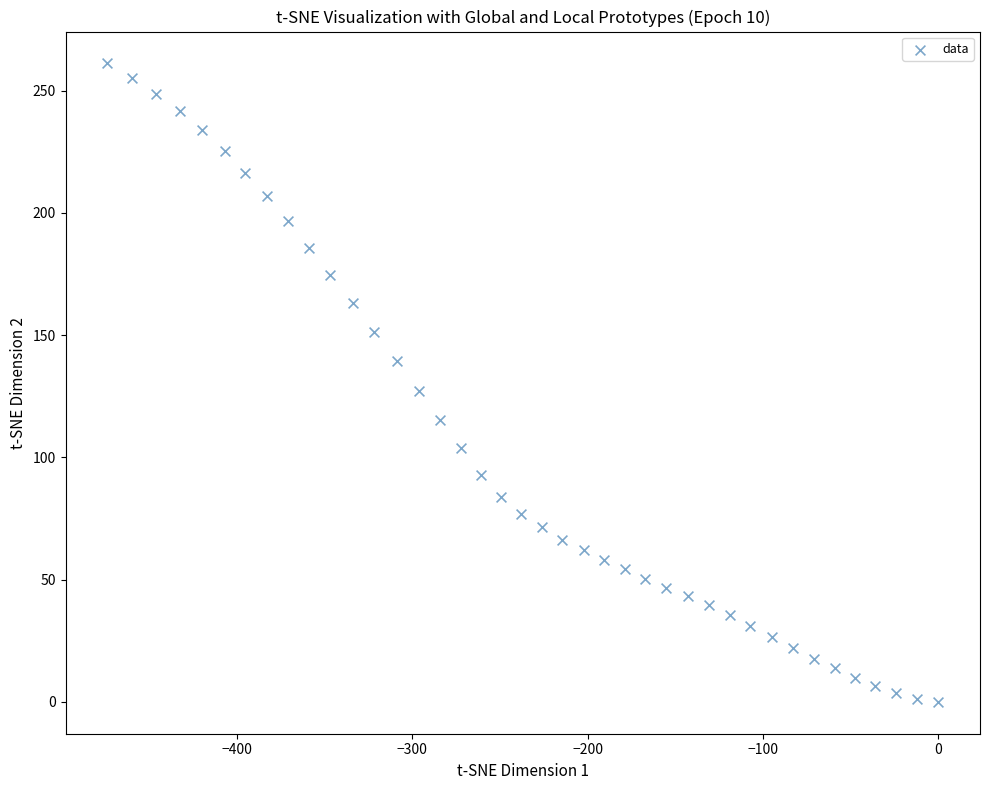

What is the range of X values (max minus min)?

474.1